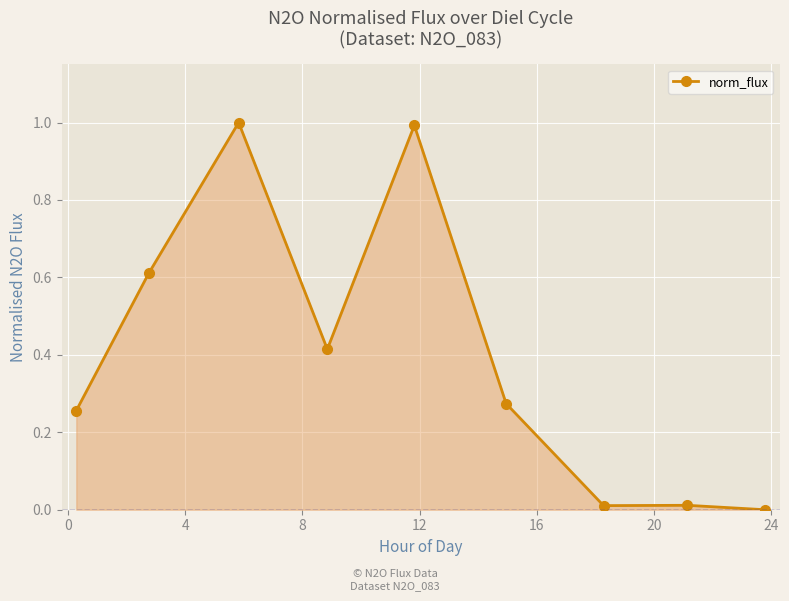

What is the difference between the second highest and minimum values?

1.0